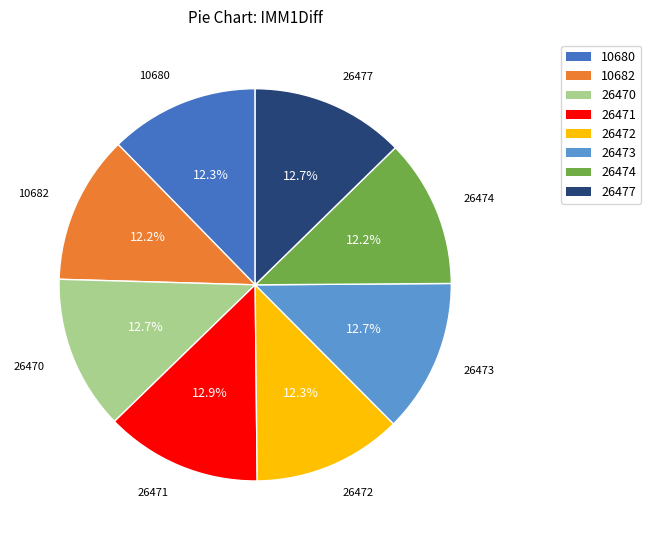

Does 26471 represent more than half of the total?

No